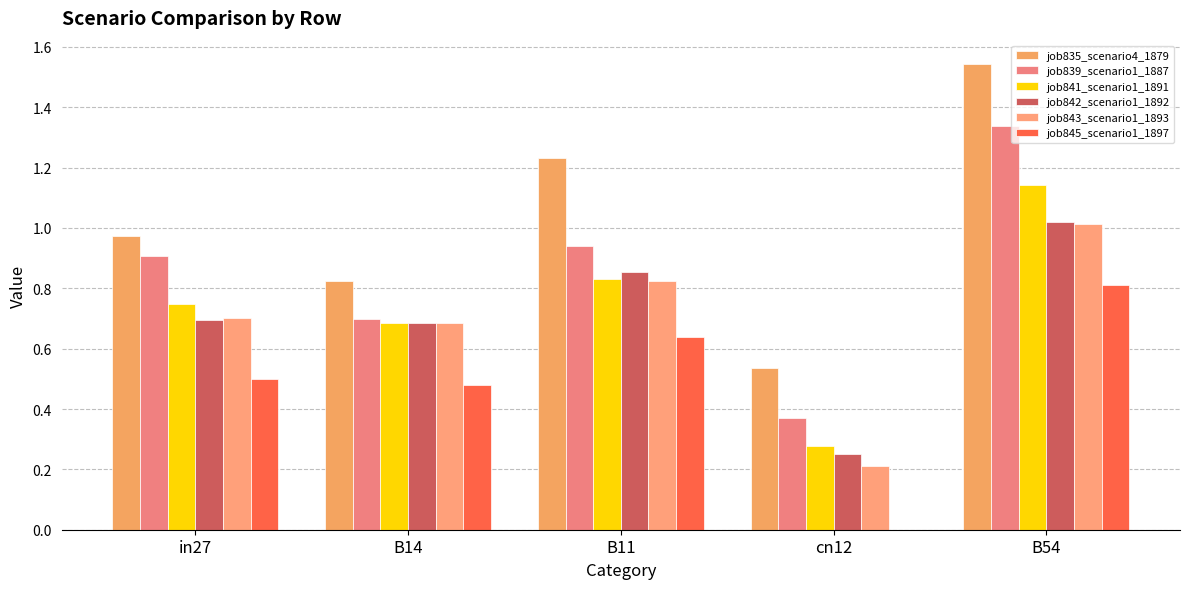

Reading left to right, list all the values displayed in this chart.

job835_scenario4_1879: in27=1.0	B14=0.8	B11=1.2	cn12=0.5	B54=1.5
job839_scenario1_1887: in27=0.9	B14=0.7	B11=0.9	cn12=0.4	B54=1.3
job841_scenario1_1891: in27=0.7	B14=0.7	B11=0.8	cn12=0.3	B54=1.1
job842_scenario1_1892: in27=0.7	B14=0.7	B11=0.9	cn12=0.3	B54=1.0
job843_scenario1_1893: in27=0.7	B14=0.7	B11=0.8	cn12=0.2	B54=1.0
job845_scenario1_1897: in27=0.5	B14=0.5	B11=0.6	cn12=0.0	B54=0.8